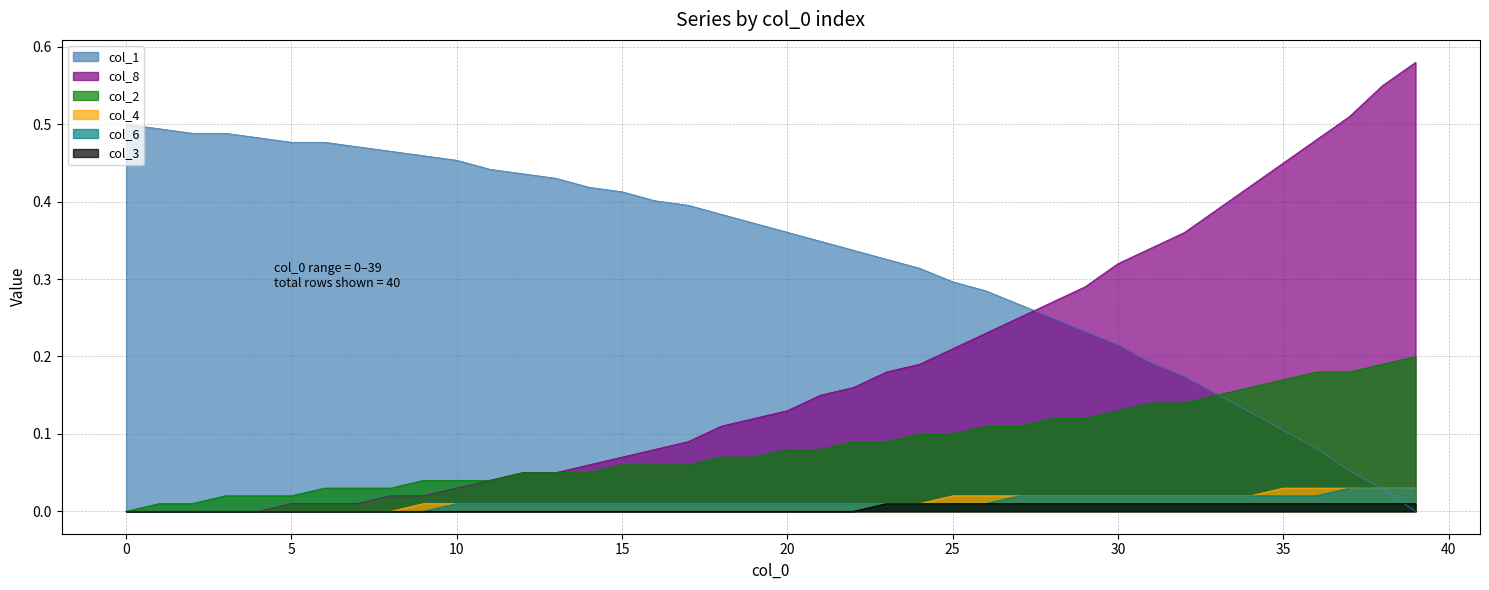

What is the label of the 21st point from the left?

20